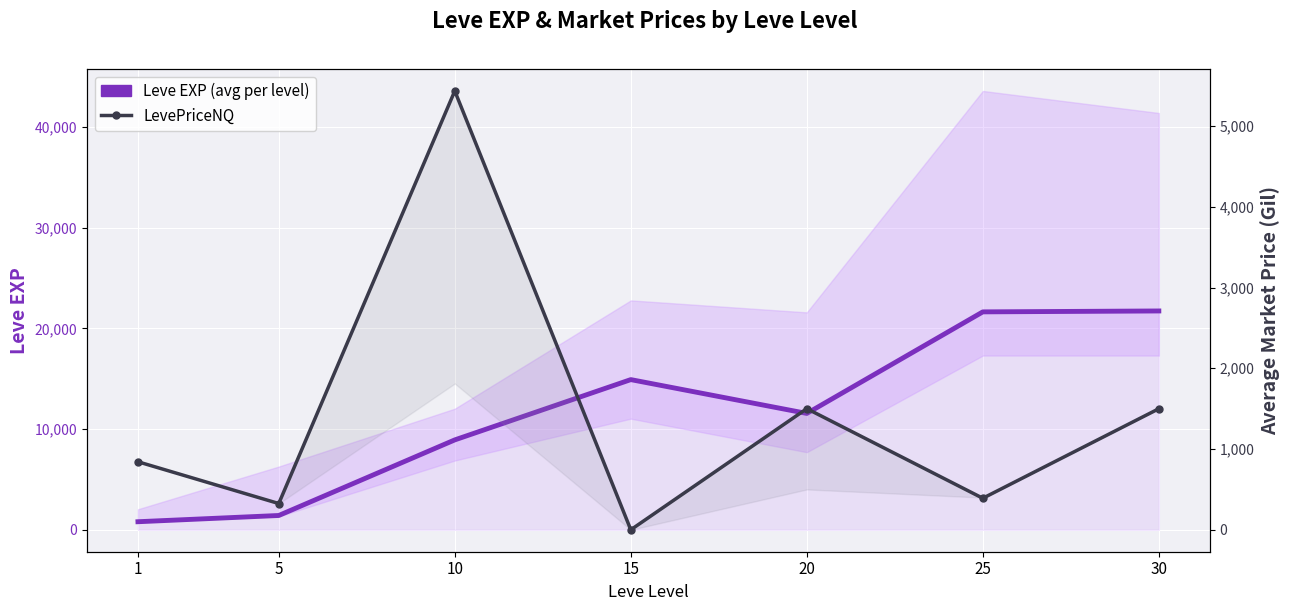

Reading right to left, extract all data points from this chart.

Leve EXP (avg per level): 30=21740.0	25=21650.0	20=11560.0	15=14920.0	10=8930.0	5=1420.0	1=800.0
LevePriceNQ: 30=1499.0	25=390.4	20=1500.0	15=0.0	10=5434.3	5=325.0	1=842.3